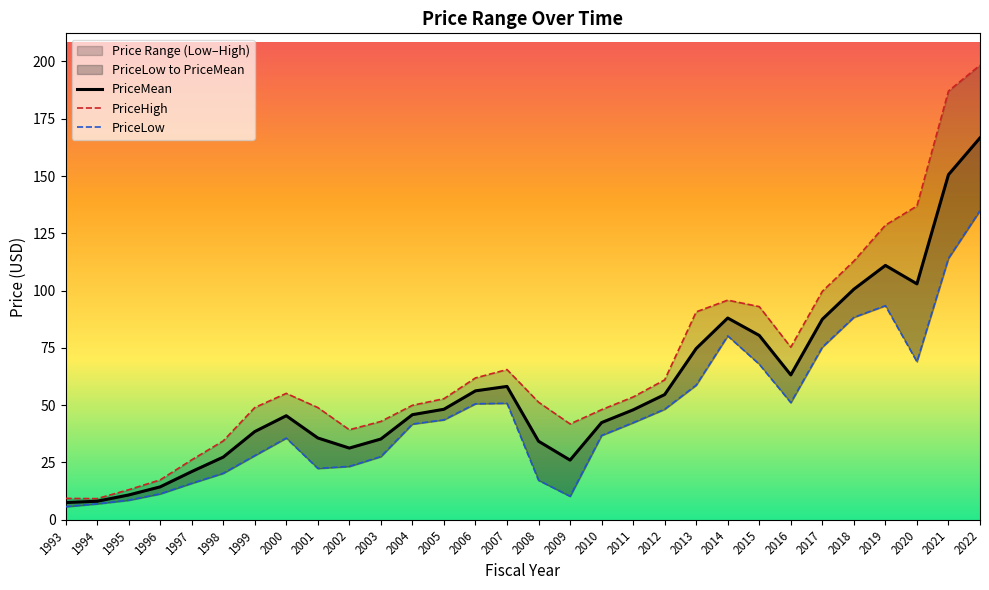

What is the maximum value shown in the chart?

198.4